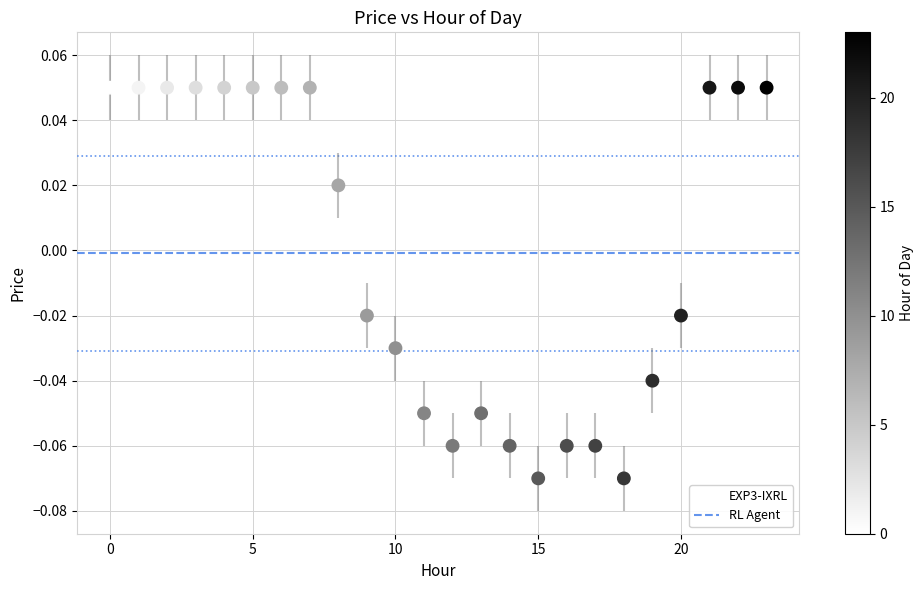

How many data points are displayed?

24